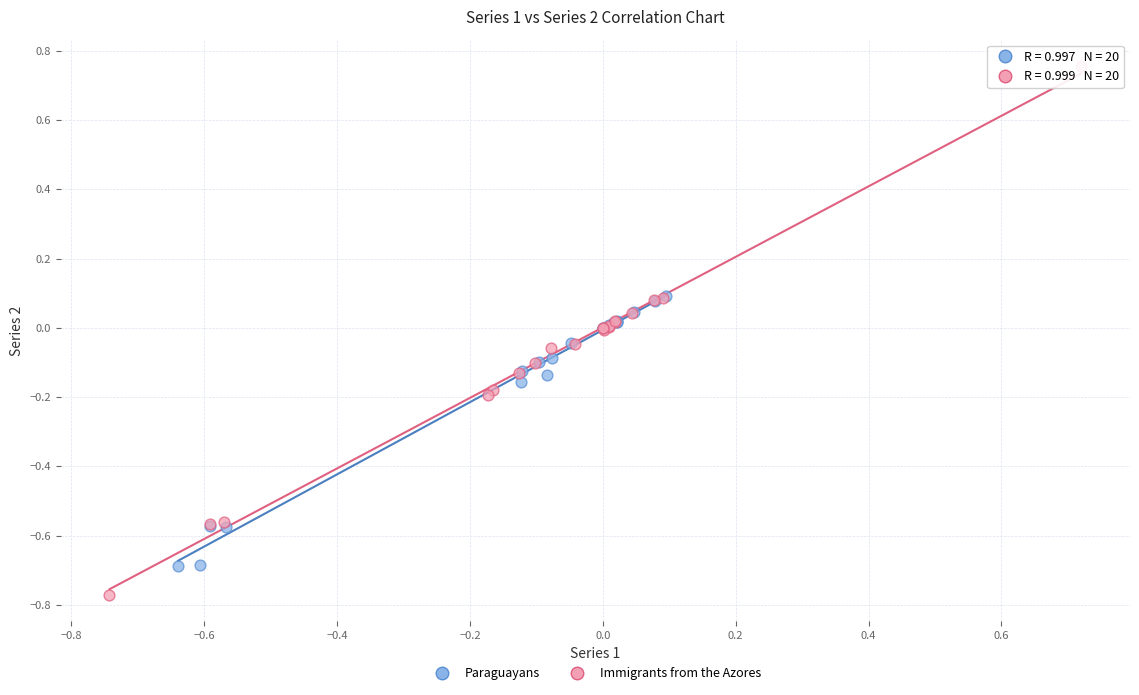

Which series reaches the minimum Y coordinate?

Immigrants from the Azores